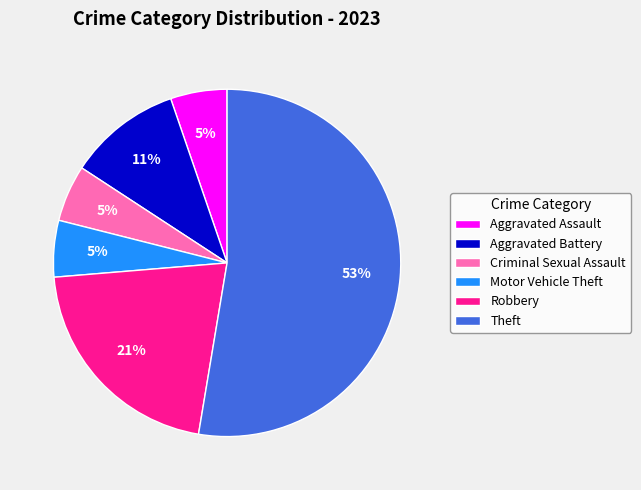

Do Aggravated Assault and Robbery together represent more than half of the pie?

No